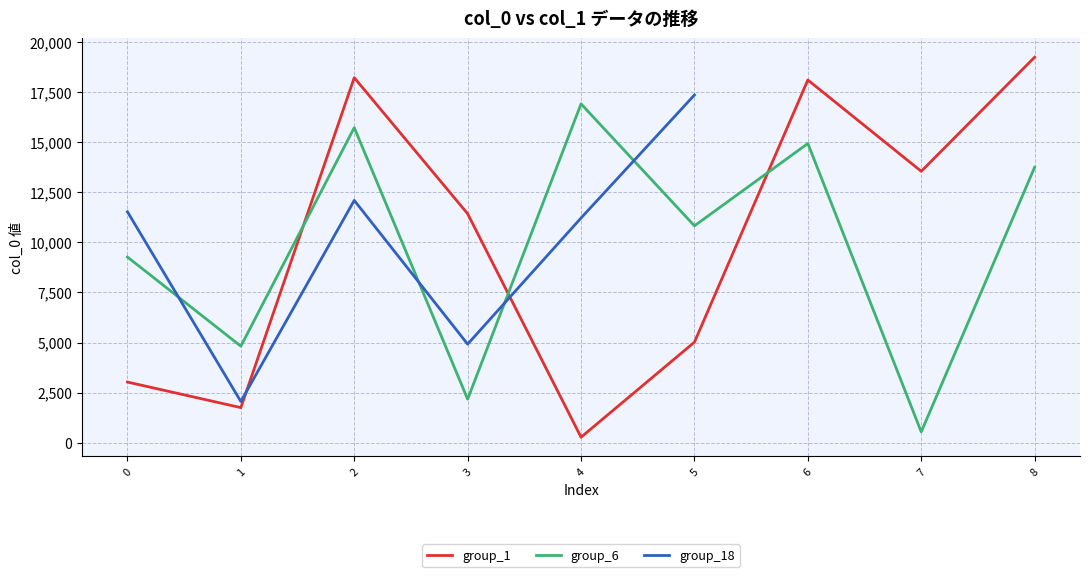

What are all the series names shown in the legend?

group_1, group_6, group_18